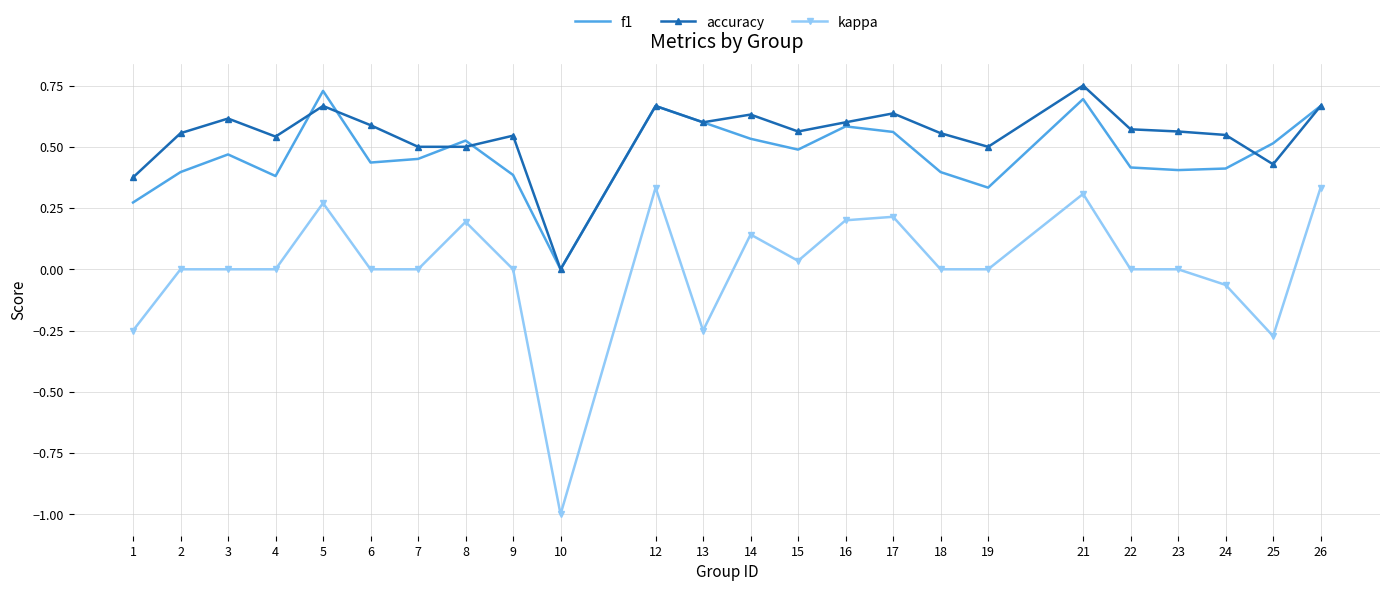

True or false: accuracy and kappa intersect in this chart.

False